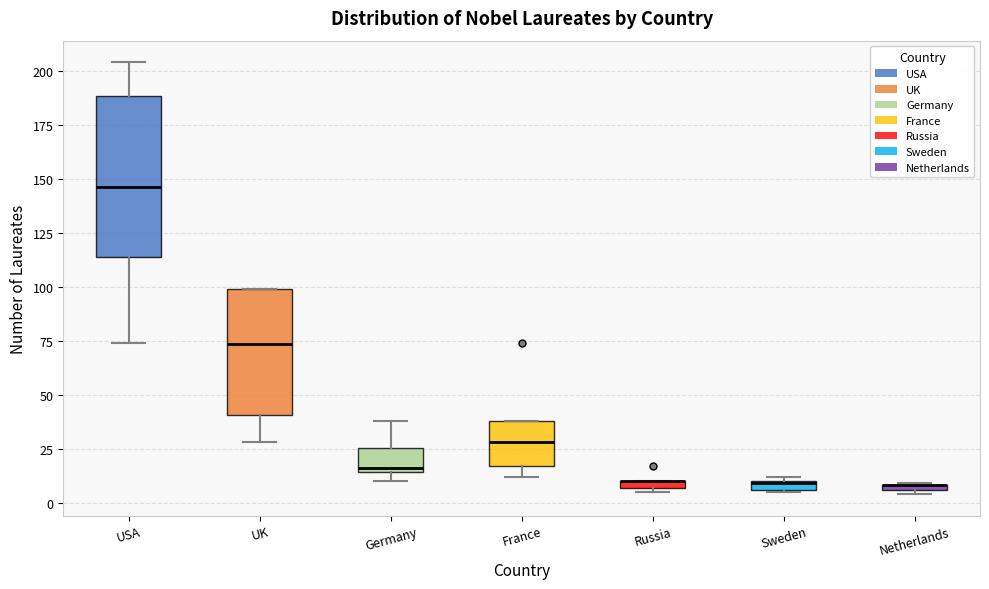

Comparing the boxes themselves (not the whiskers), which one is the tallest?

USA